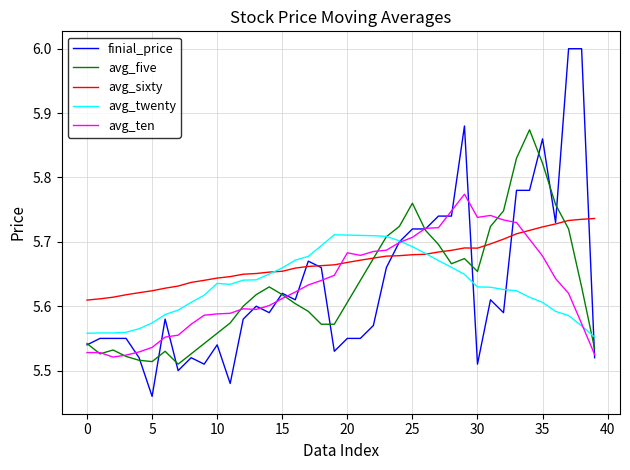

Which series has the largest total across all categories?

avg_sixty